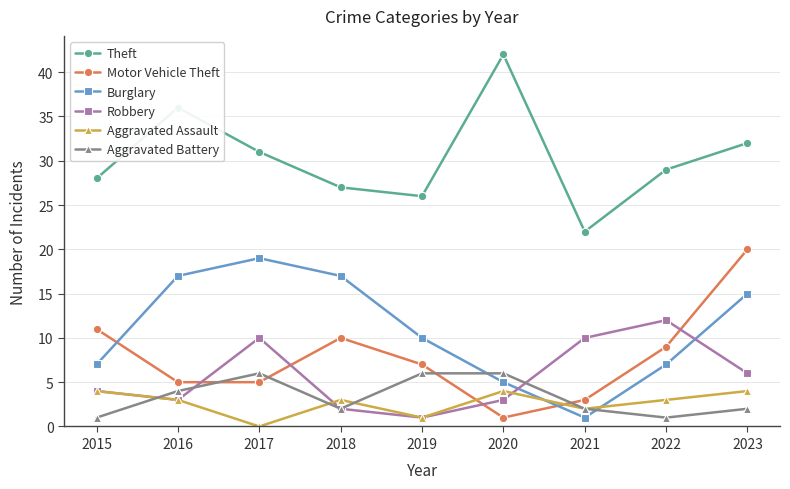

Reading left to right, list all the values displayed in this chart.

Theft: 2015=28	2016=36	2017=31	2018=27	2019=26	2020=42	2021=22	2022=29	2023=32
Motor Vehicle Theft: 2015=11	2016=5	2017=5	2018=10	2019=7	2020=1	2021=3	2022=9	2023=20
Burglary: 2015=7	2016=17	2017=19	2018=17	2019=10	2020=5	2021=1	2022=7	2023=15
Robbery: 2015=4	2016=3	2017=10	2018=2	2019=1	2020=3	2021=10	2022=12	2023=6
Aggravated Assault: 2015=4	2016=3	2017=0	2018=3	2019=1	2020=4	2021=2	2022=3	2023=4
Aggravated Battery: 2015=1	2016=4	2017=6	2018=2	2019=6	2020=6	2021=2	2022=1	2023=2